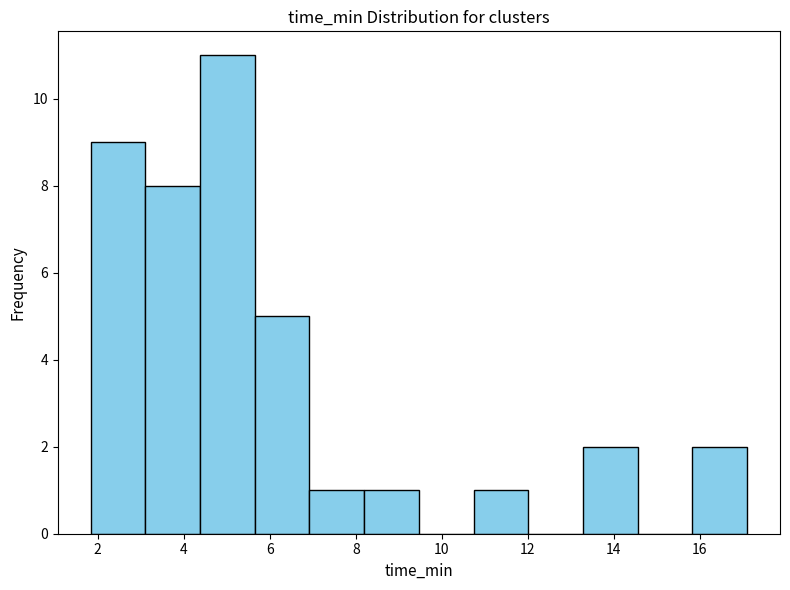

Reading left to right, transcribe this chart: for each bar, give the range it covers on the x-axis and its height. Neither the bar edges nor the heights are printed on the chart, so give them approximately, as read against the axes.

1.8 to 3.2: 9
3.2 to 4.4: 8
4.4 to 5.6: 11
5.6 to 7.0: 5
7.0 to 8.2: 1
8.2 to 9.4: 1
9.4 to 10.8: 0
10.8 to 12.0: 1
12.0 to 13.2: 0
13.2 to 14.6: 2
14.6 to 15.8: 0
15.8 to 17.2: 2